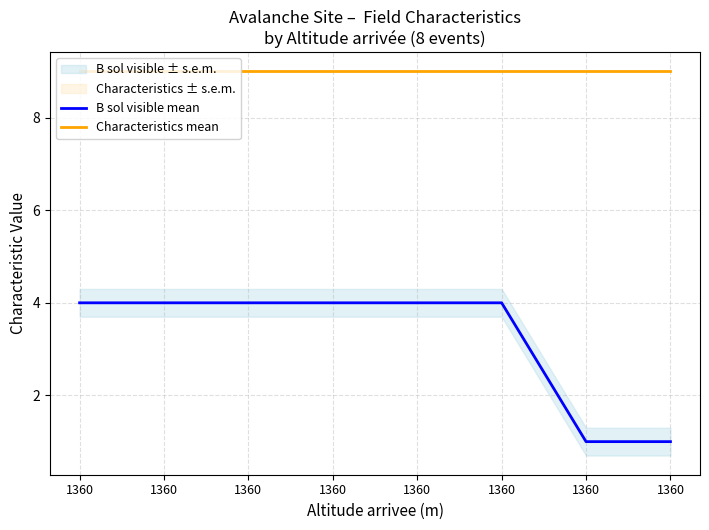

True or false: B sol visible mean has more than 2 points higher than both neighbors.

False